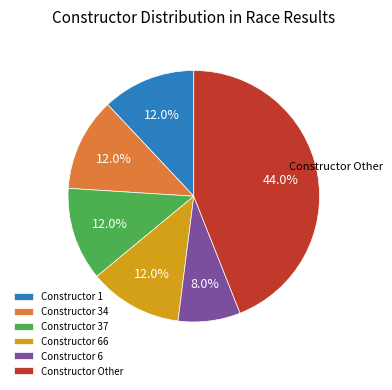

What is the ratio of the value at Constructor 1 to the value at Constructor Other?

0.3